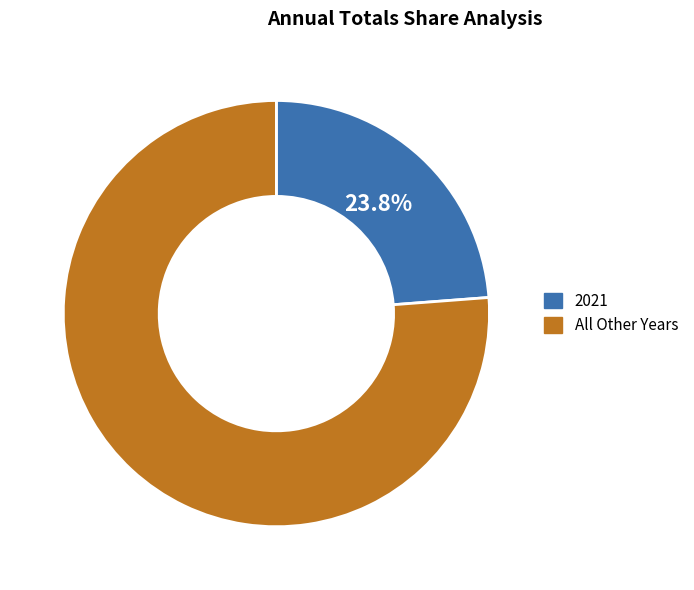

Is there any slice that represents more than half of the pie?

Yes